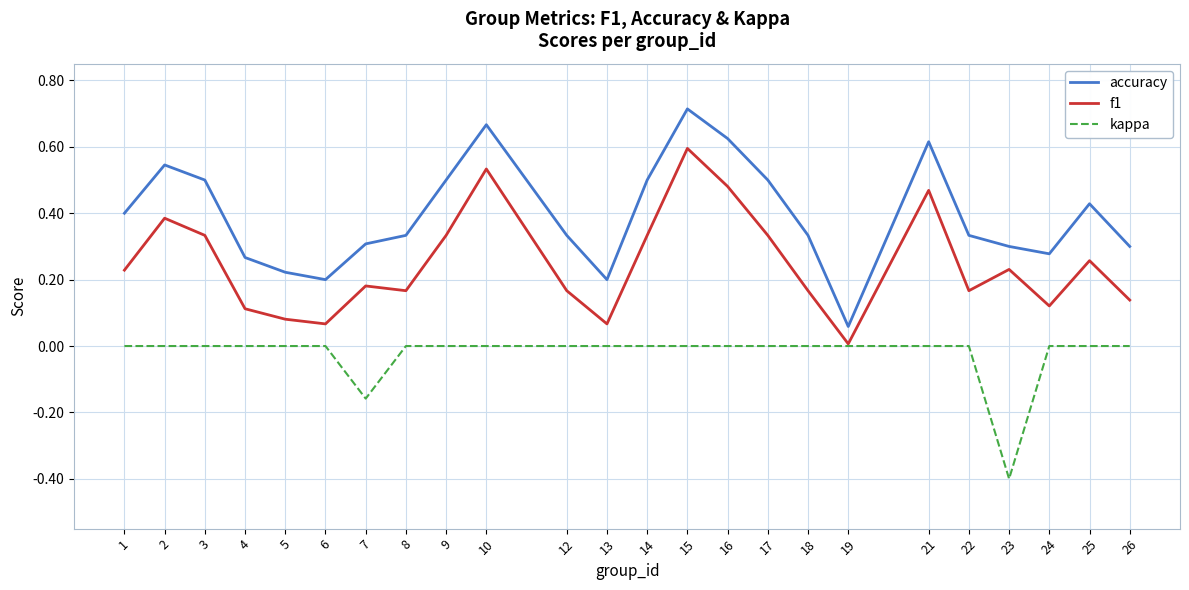

Rank the series by their average value, from lowest to highest.

kappa, f1, accuracy